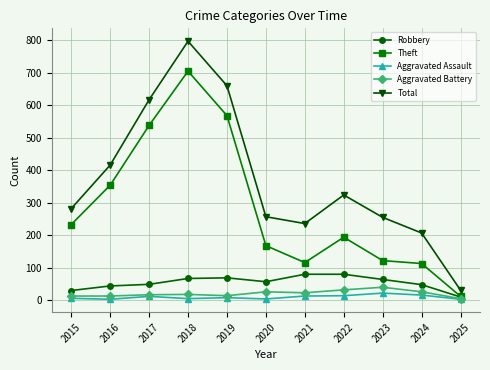

At which category does Theft reach its first local peak?

2018